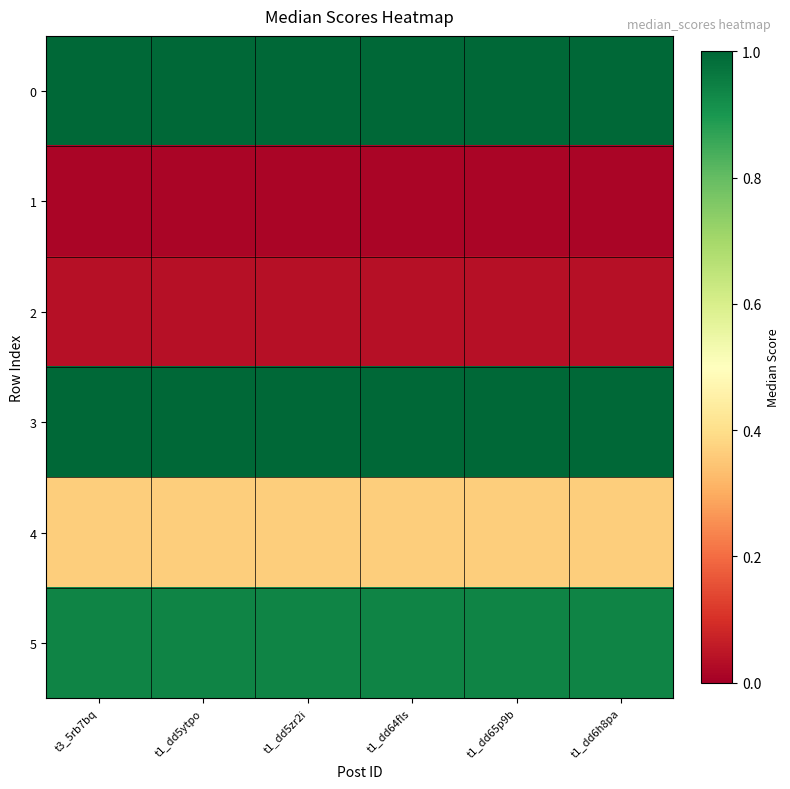

At how many categories does at least one series exceed 0?

6